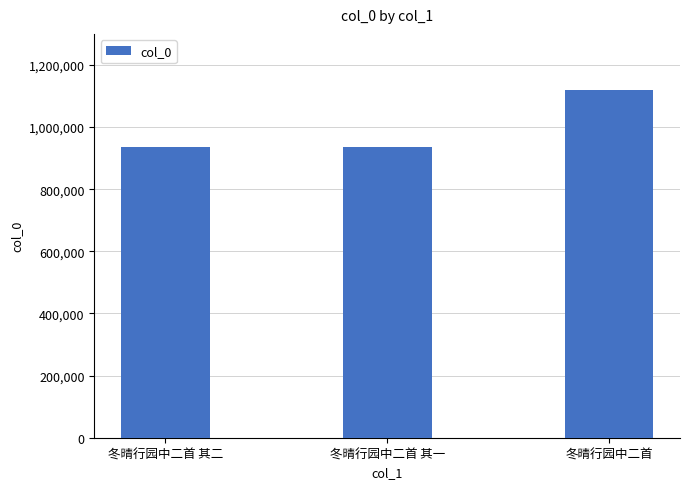

What is the sum of the values at 冬晴行园中二首 其二 and 冬晴行园中二首 其一?

1870687